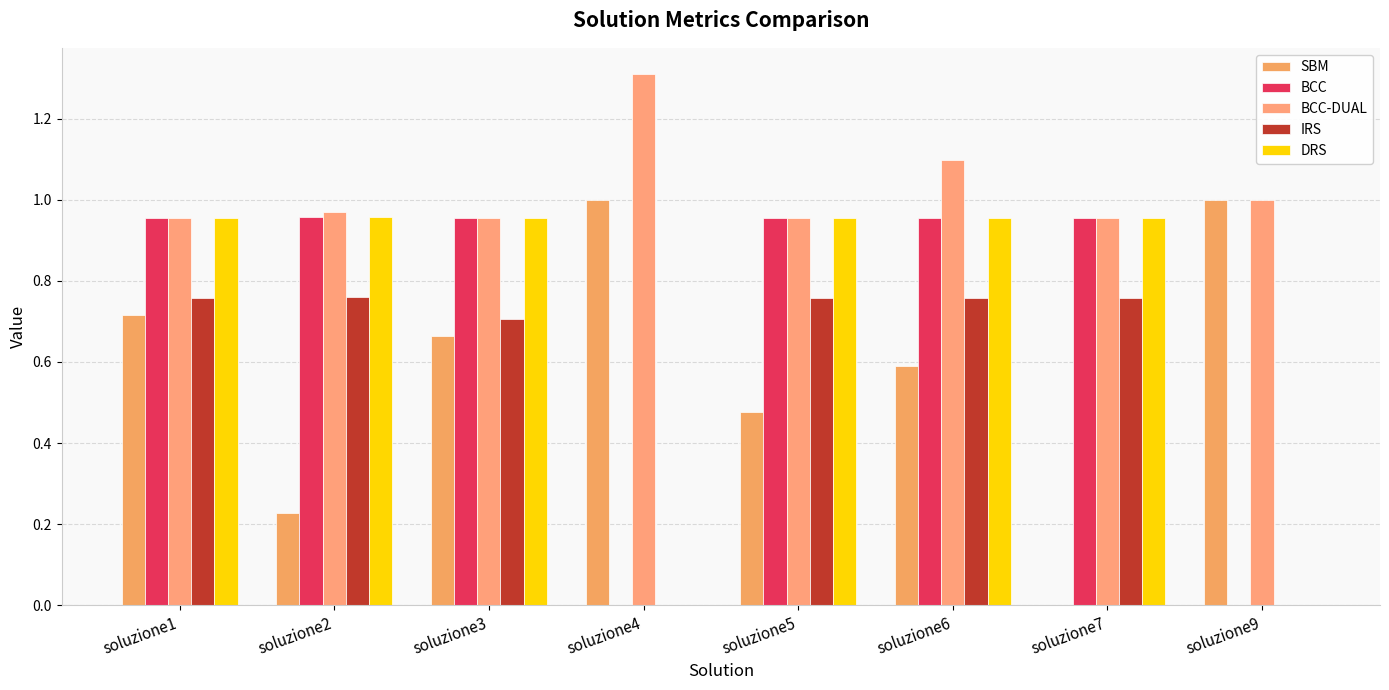

How many categories are shown in the chart?

8